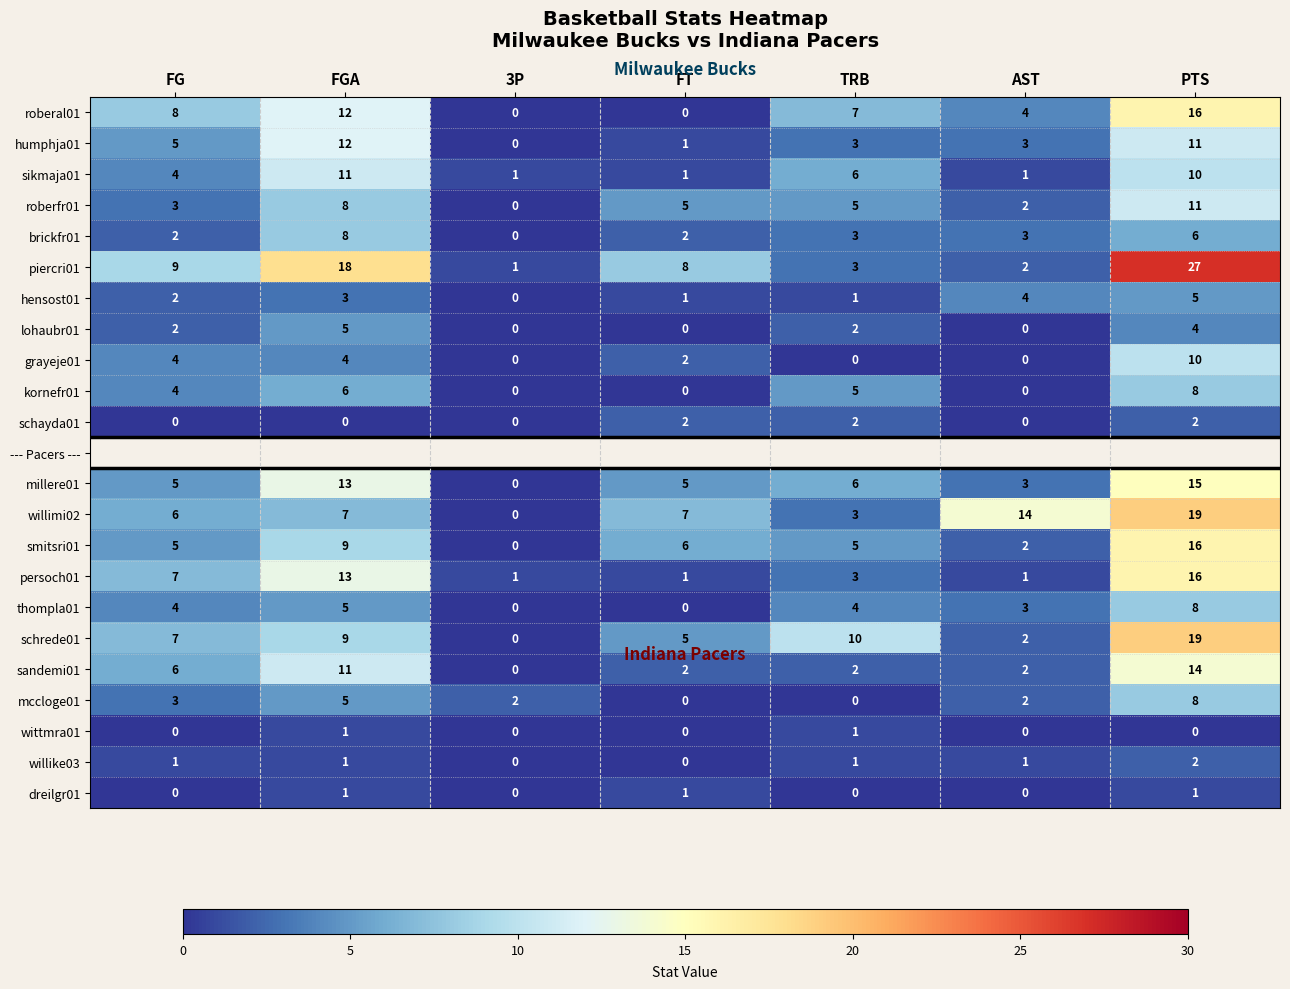

What is the maximum value shown in the chart?

27.0